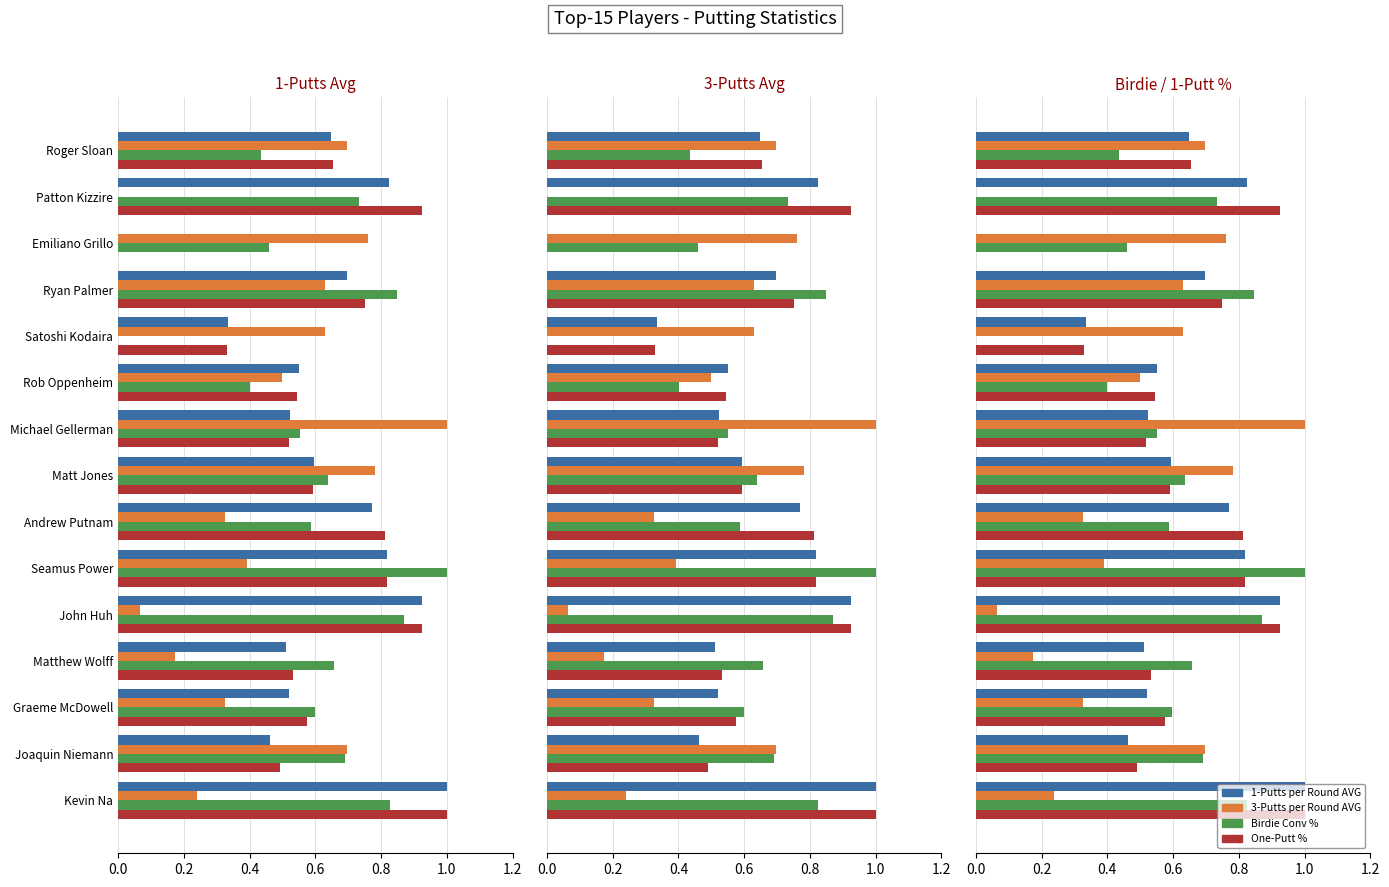

What is the difference between the highest and lowest values at Joaquin Niemann?

0.2